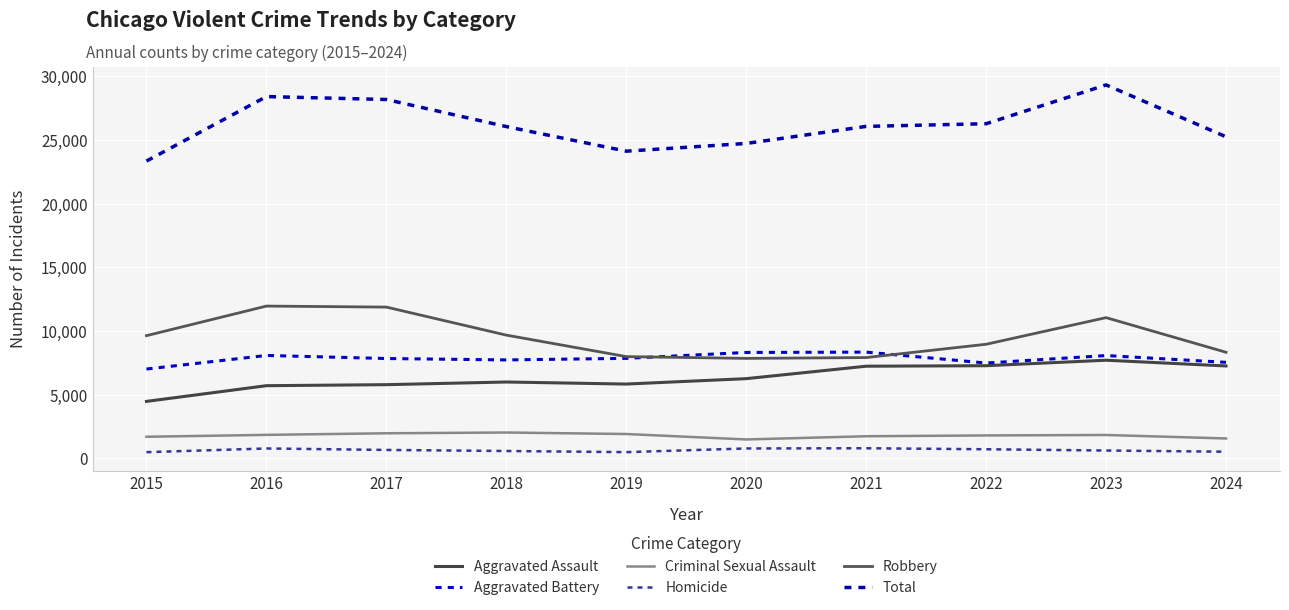

How many lines are shown in the chart?

6